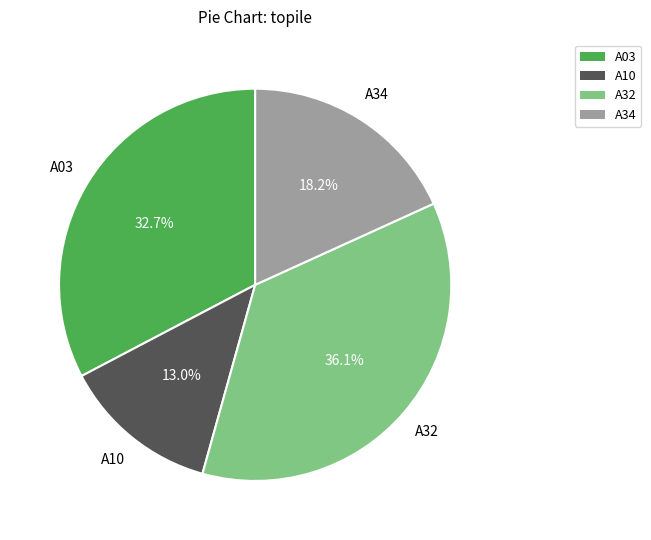

How many slices are in this pie chart?

4